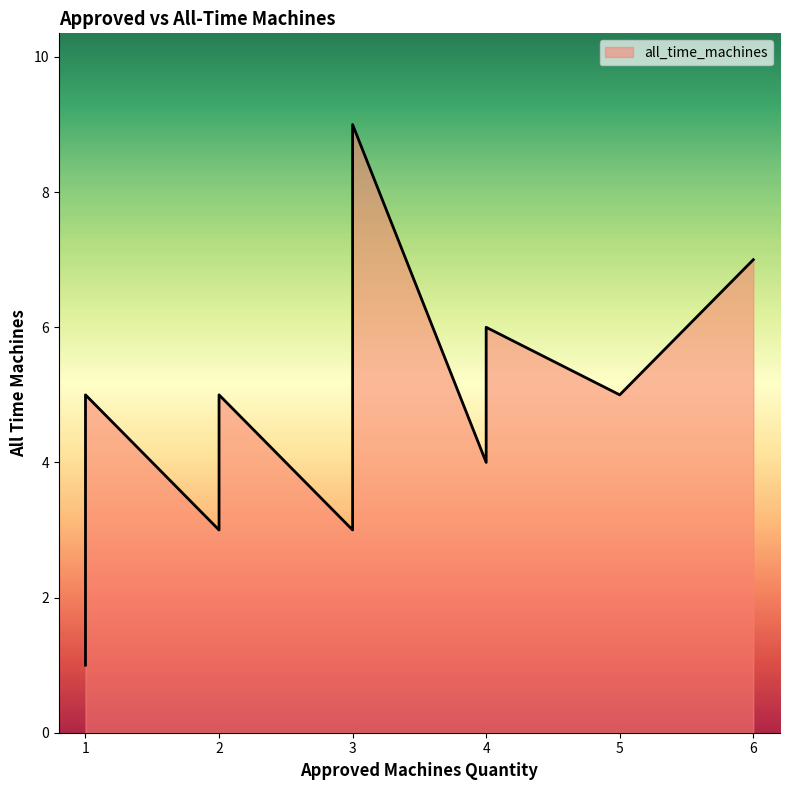

What is the smallest value displayed?

1